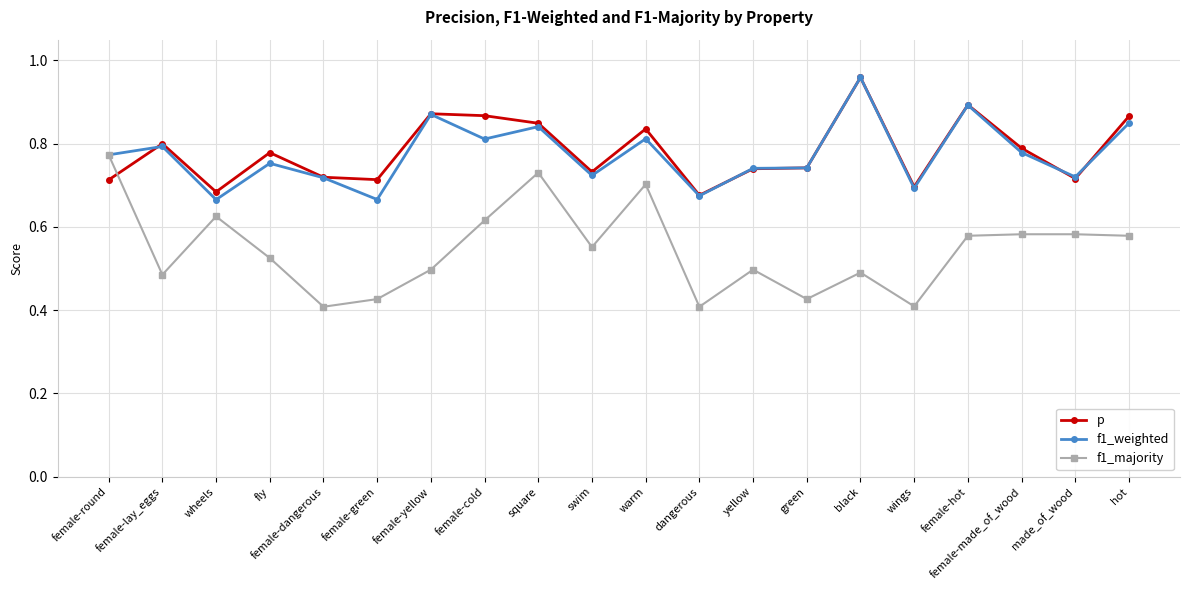

How many data points does each series have?

20